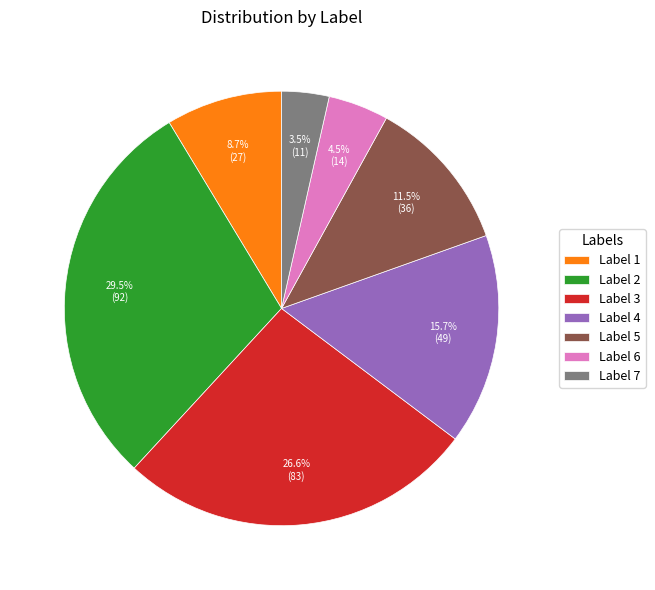

Combined, do Label 4 and Label 1 account for over 50%?

No